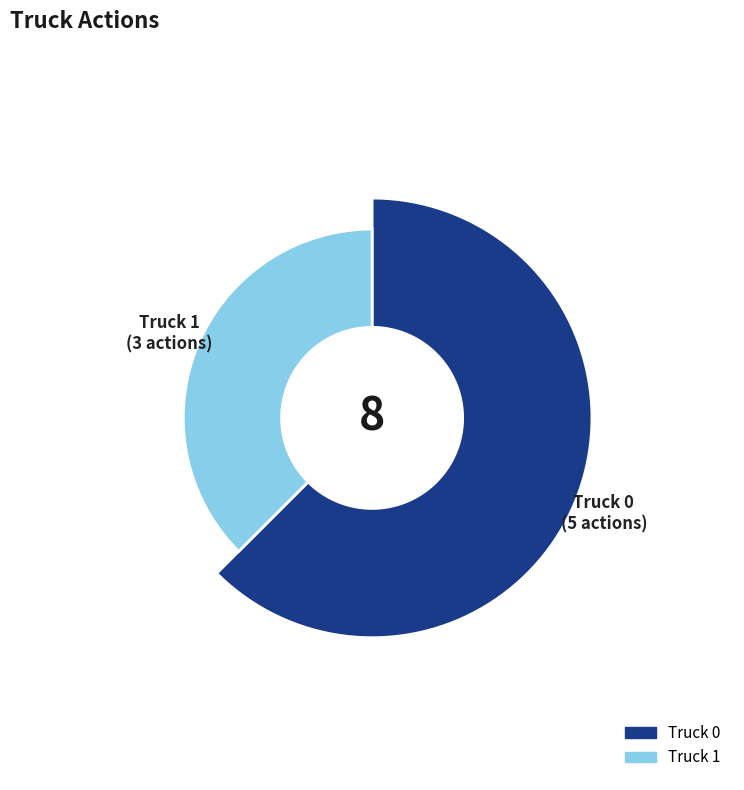

What is the smallest slice in the pie chart?

Truck 1